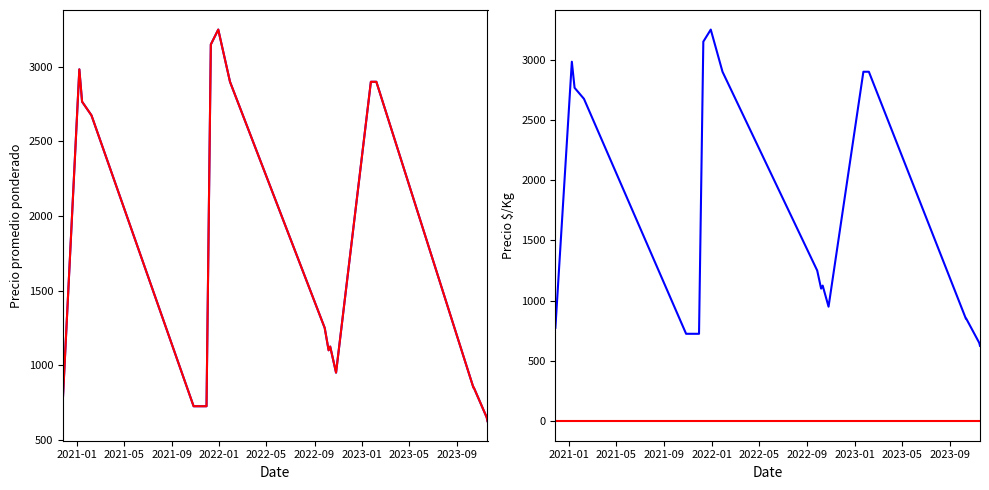

Reading left to right, what are all the values shown in this chart?

Precio promedio ponderado: 775.0	2983.3	2766.7	2675.0	725.0	725.0	3150.0	3250.0	2900.0	1250.0	1100.0	1125.0	950.0	2900.0	2900.0	850.0	850.0	650.0	625.0
Precio $/Kg: 775.0	2983.3	2766.7	2675.0	725.0	725.0	3150.0	3250.0	2900.0	1250.0	1100.0	1125.0	950.0	2900.0	2900.0	850.0	850.0	650.0	625.0
Precio mínimo ref: 0.0	0.0	0.0	0.0	0.0	0.0	0.0	0.0	0.0	0.0	0.0	0.0	0.0	0.0	0.0	0.0	0.0	0.0	0.0